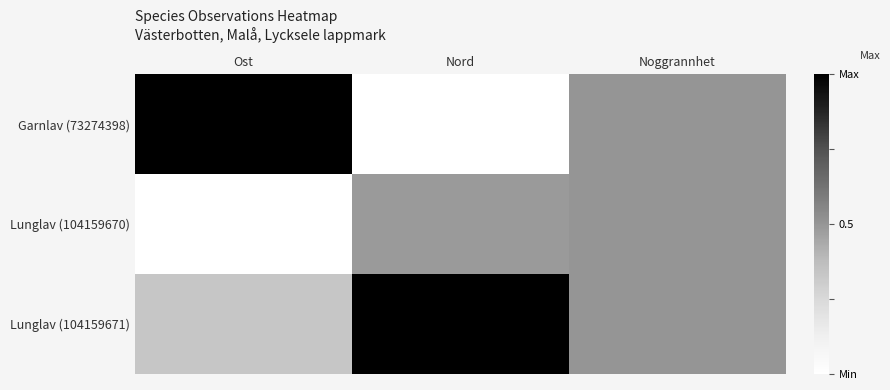

Which series has the largest range (max minus min)?

Garnlav (73274398)